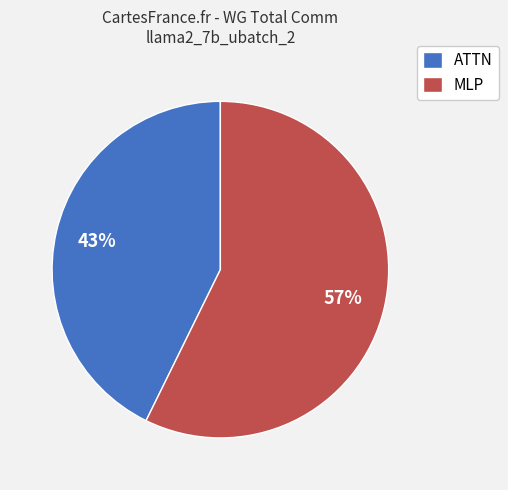

To the nearest percent, what is the combined percentage of ATTN and MLP?

100%